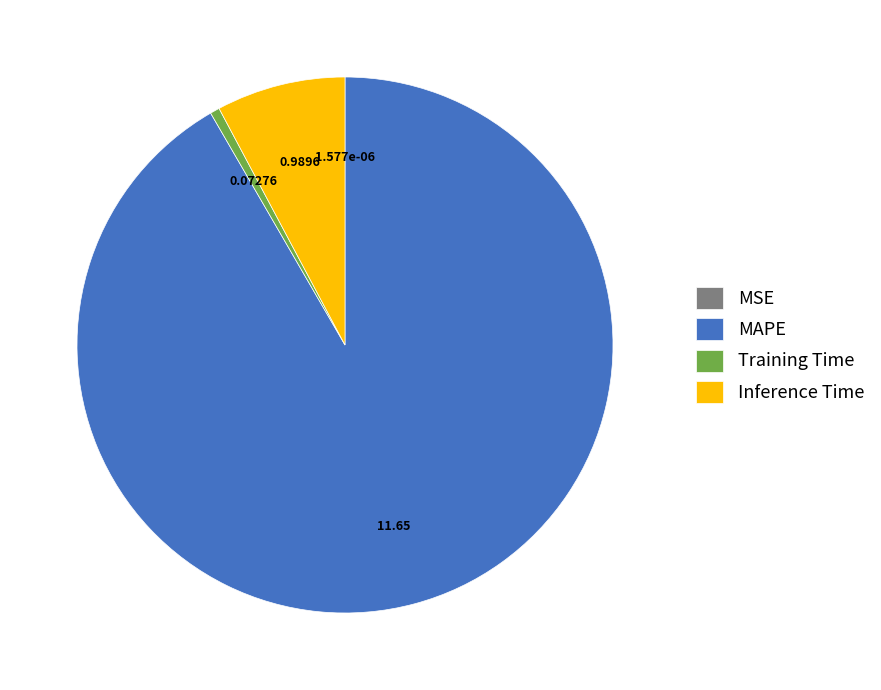

Combined, do Training Time and Inference Time account for over 50%?

No